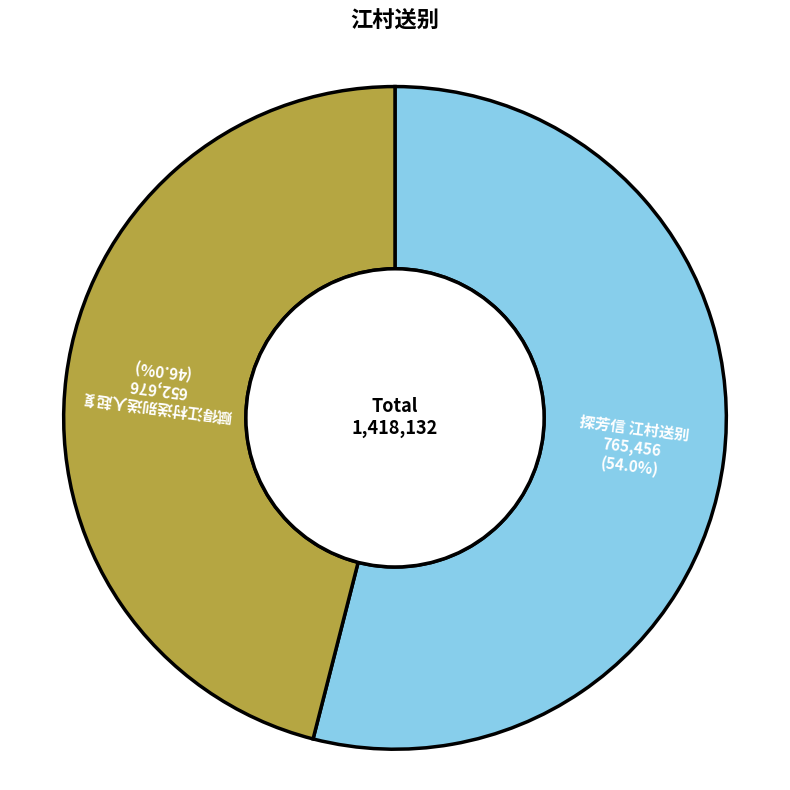

To the nearest percent, what is the combined percentage of 探芳信 江村送别 and 赋得江村送别送人起复?

100%